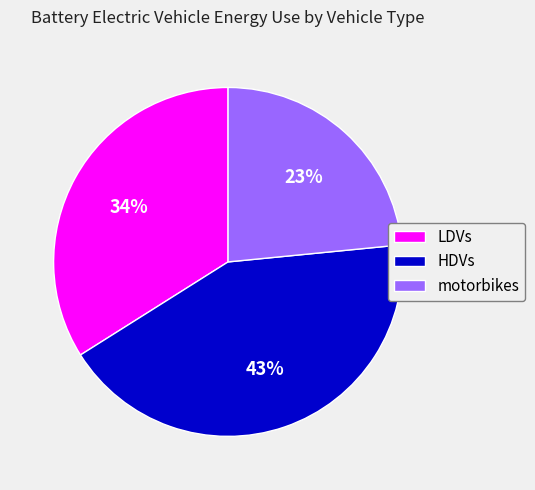

To the nearest percent, what percentage of the pie is motorbikes?

23%